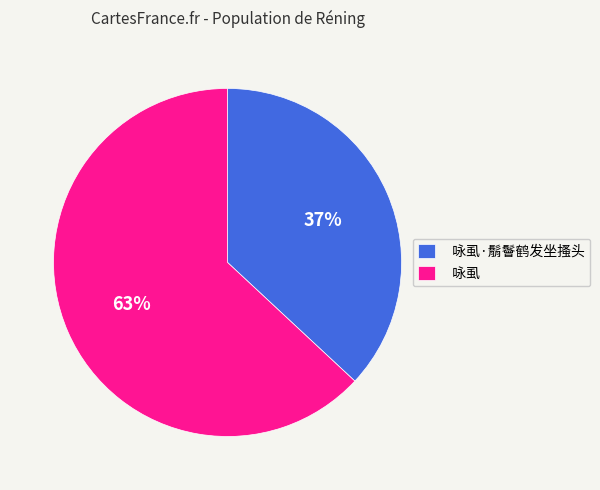

Does any single category account for the majority?

Yes